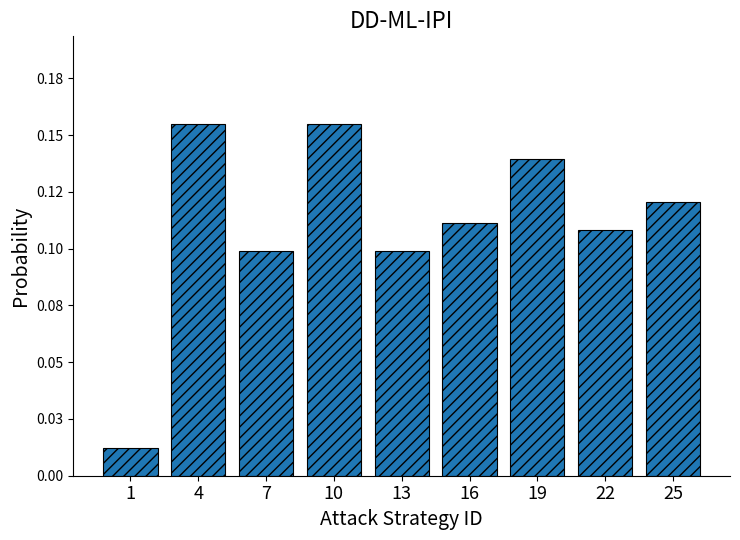

Which category has the lowest value across all series?

1